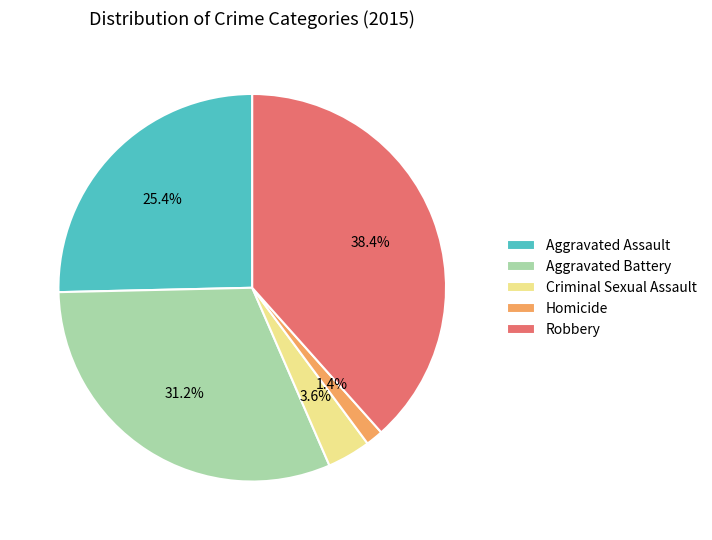

What is the ratio of the value at Robbery to the value at Aggravated Assault?

1.5